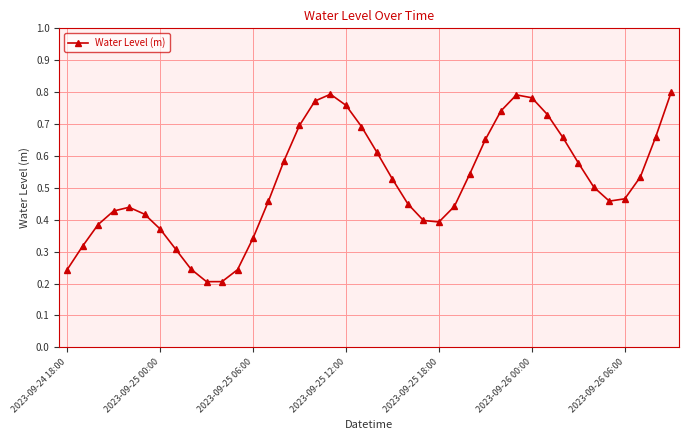

What is the sum of all values?

20.6